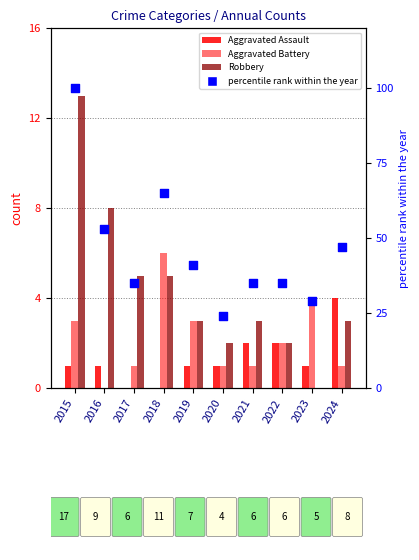

Which series has the largest total across all categories?

percentile rank within the year